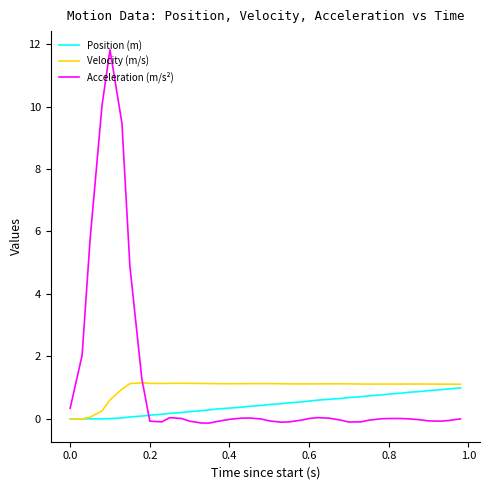

What is the greatest value displayed?

11.8